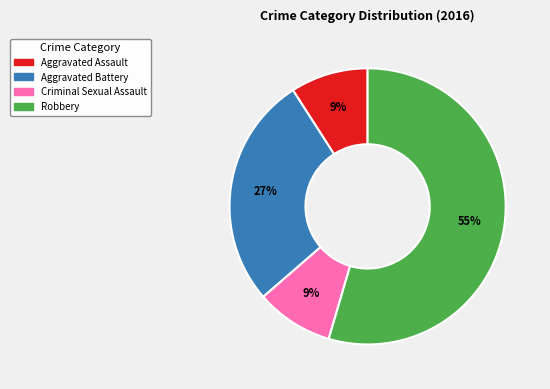

Between Aggravated Battery and Criminal Sexual Assault, which is larger?

Aggravated Battery